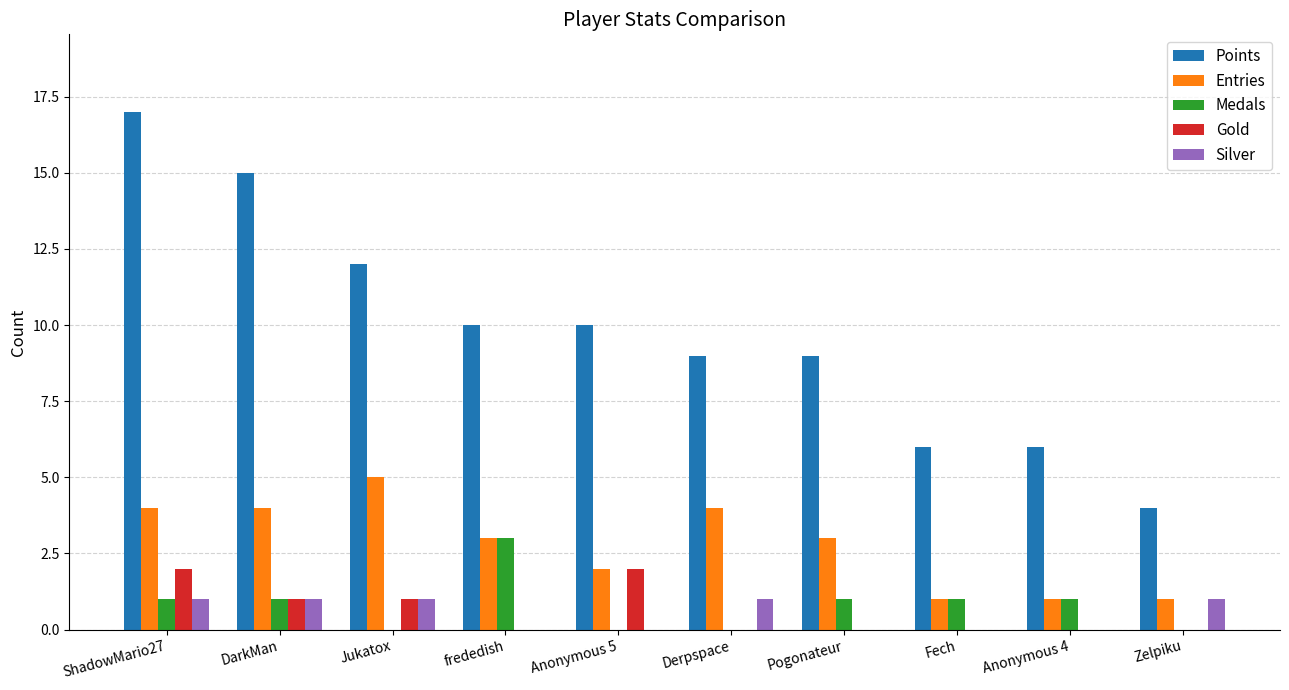

What is the sum of all Silver values?

5